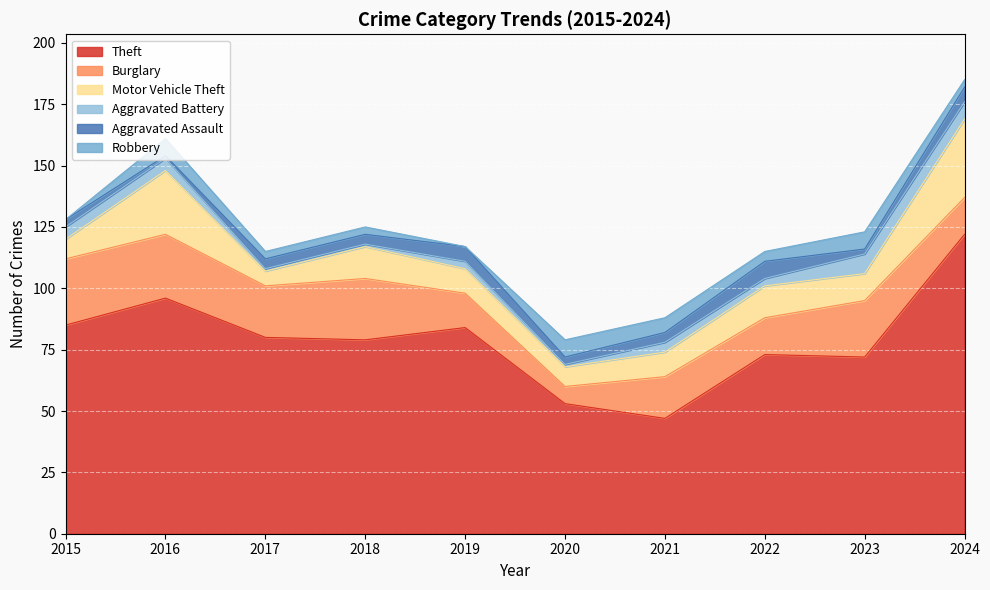

What is the difference between the second highest and second lowest values in the Motor Vehicle Theft series?

18